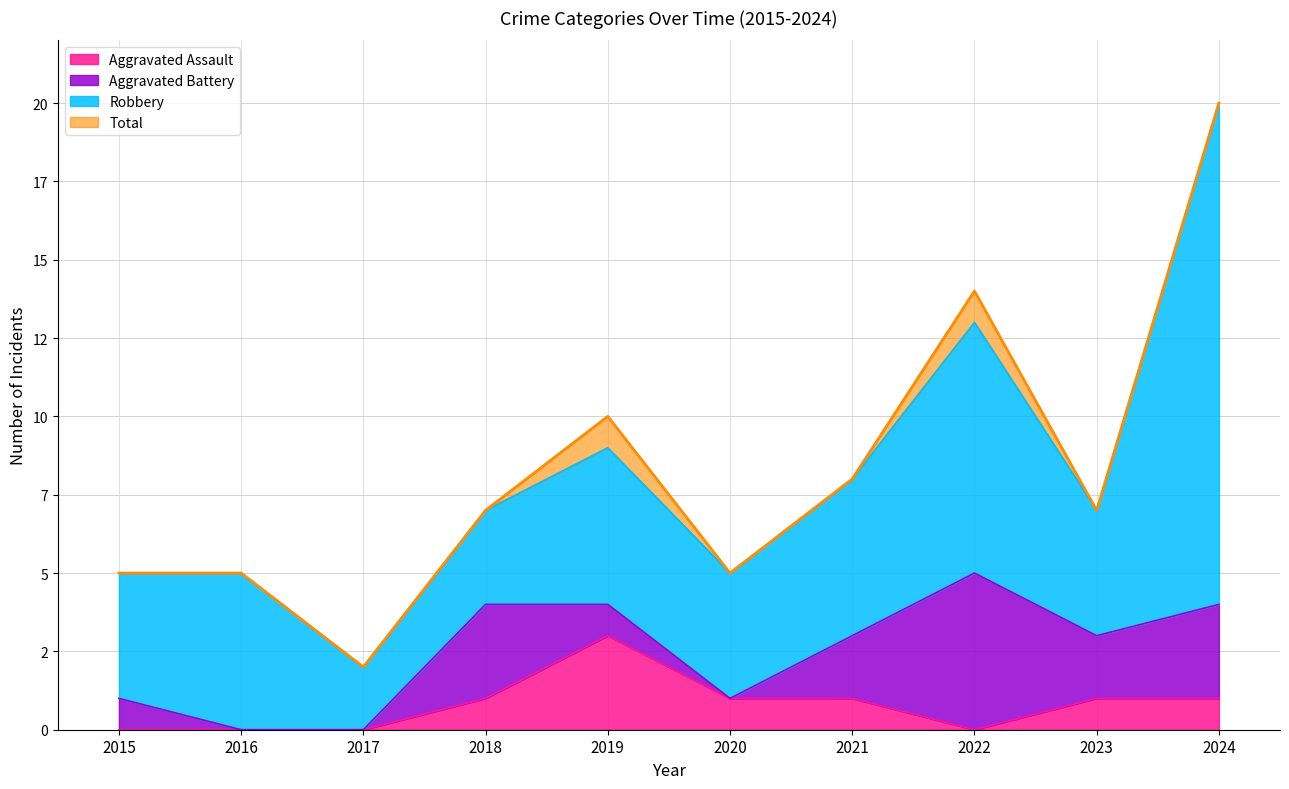

True or false: Total and Aggravated Assault intersect in this chart.

False